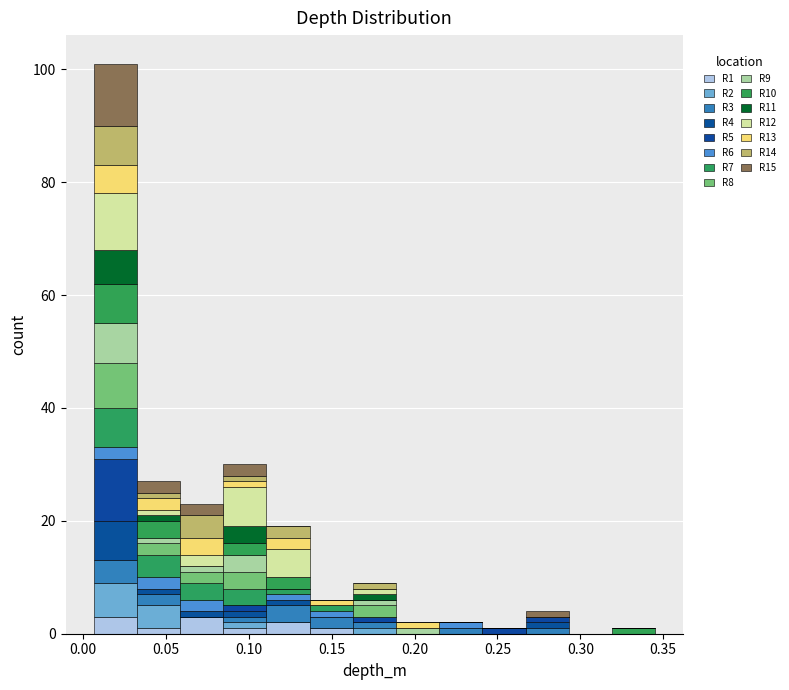

What is the total height of the stacked bar covering 0.005 to 0.030 on the x-axis? Neither the bar edges nor the heights are printed on the chart, so give them approximately, as read against the axes.

102